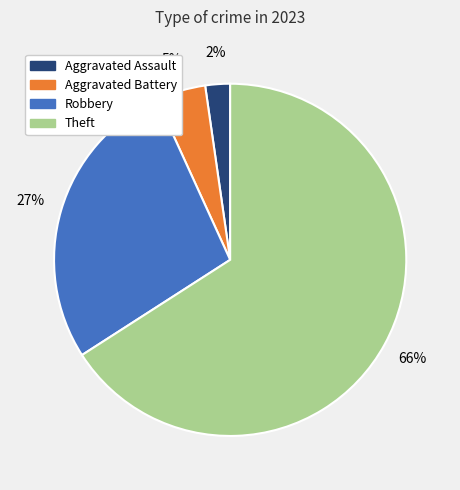

Which has a higher value, Aggravated Battery or Theft?

Theft